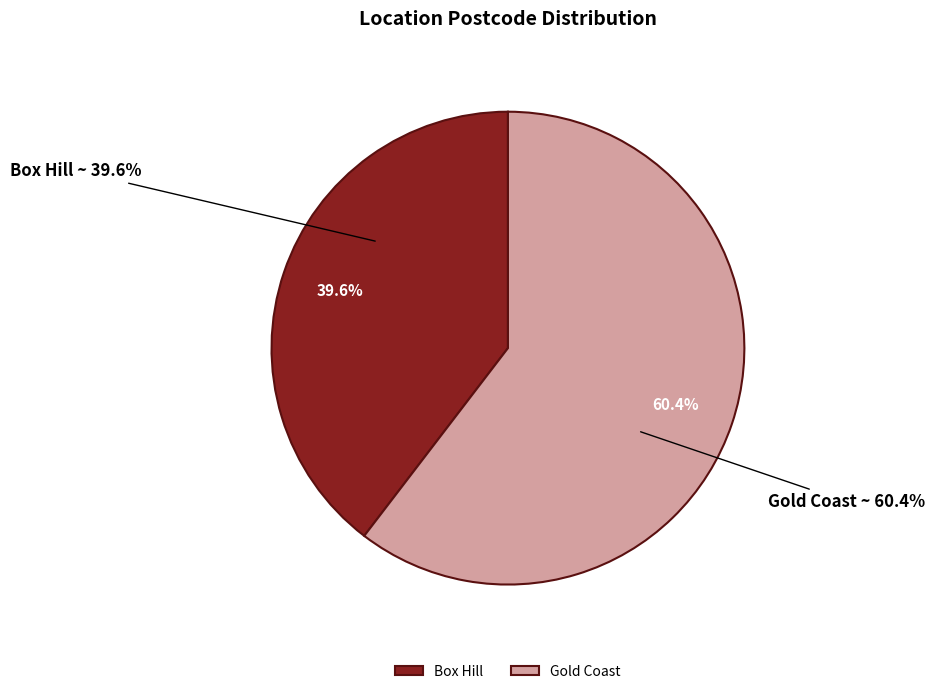

Approximately how many times larger is the value at Box Hill compared to Gold Coast?

0.7